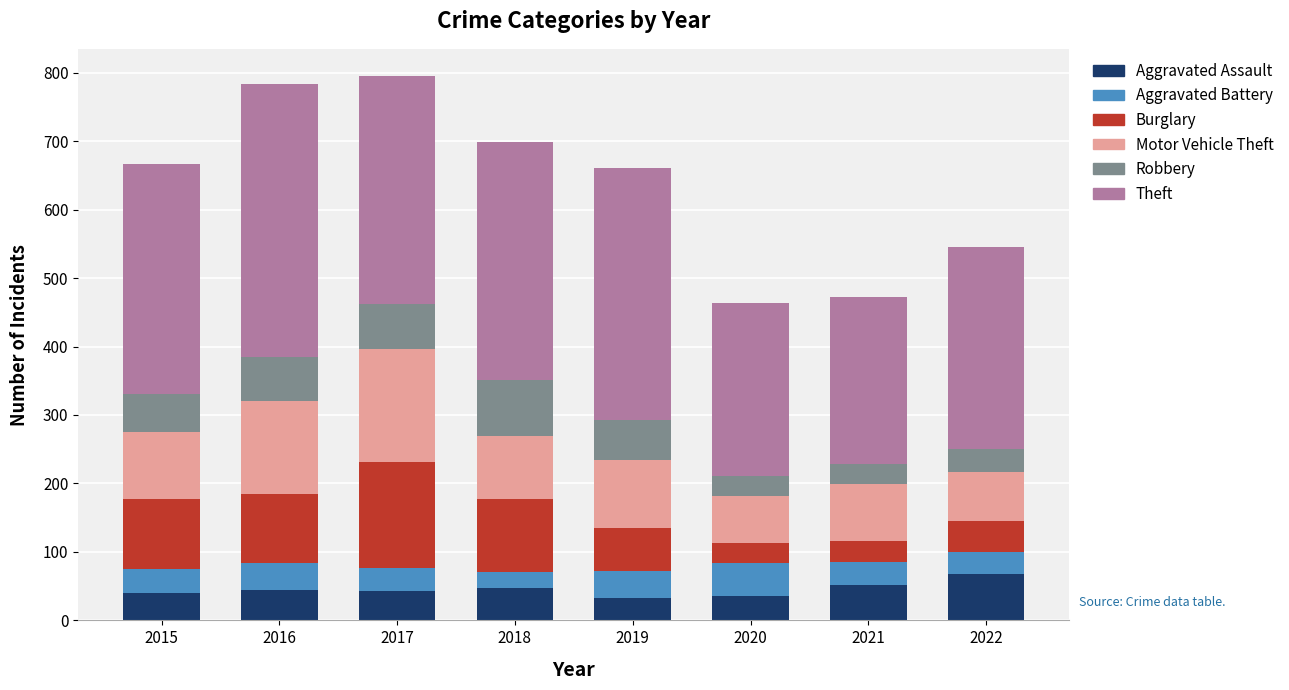

What is the sum of the Aggravated Assault values at 2017 and 2018?

90